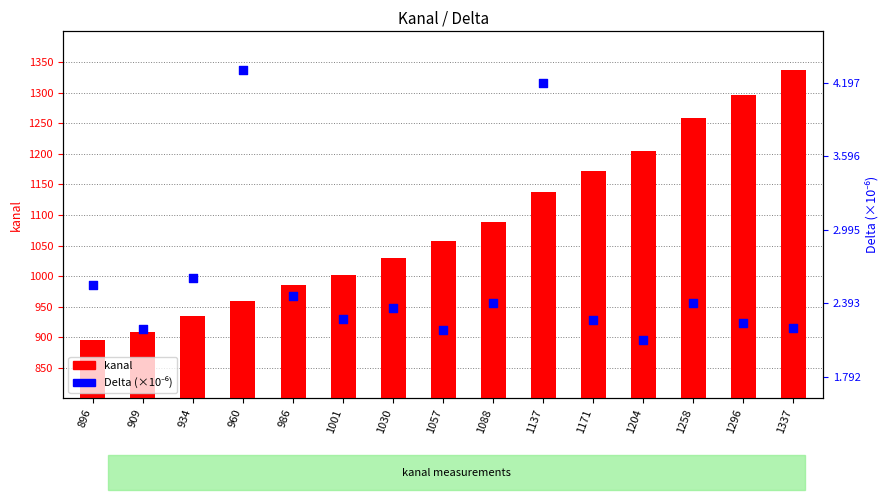

Which series reaches the maximum Y coordinate?

kanal